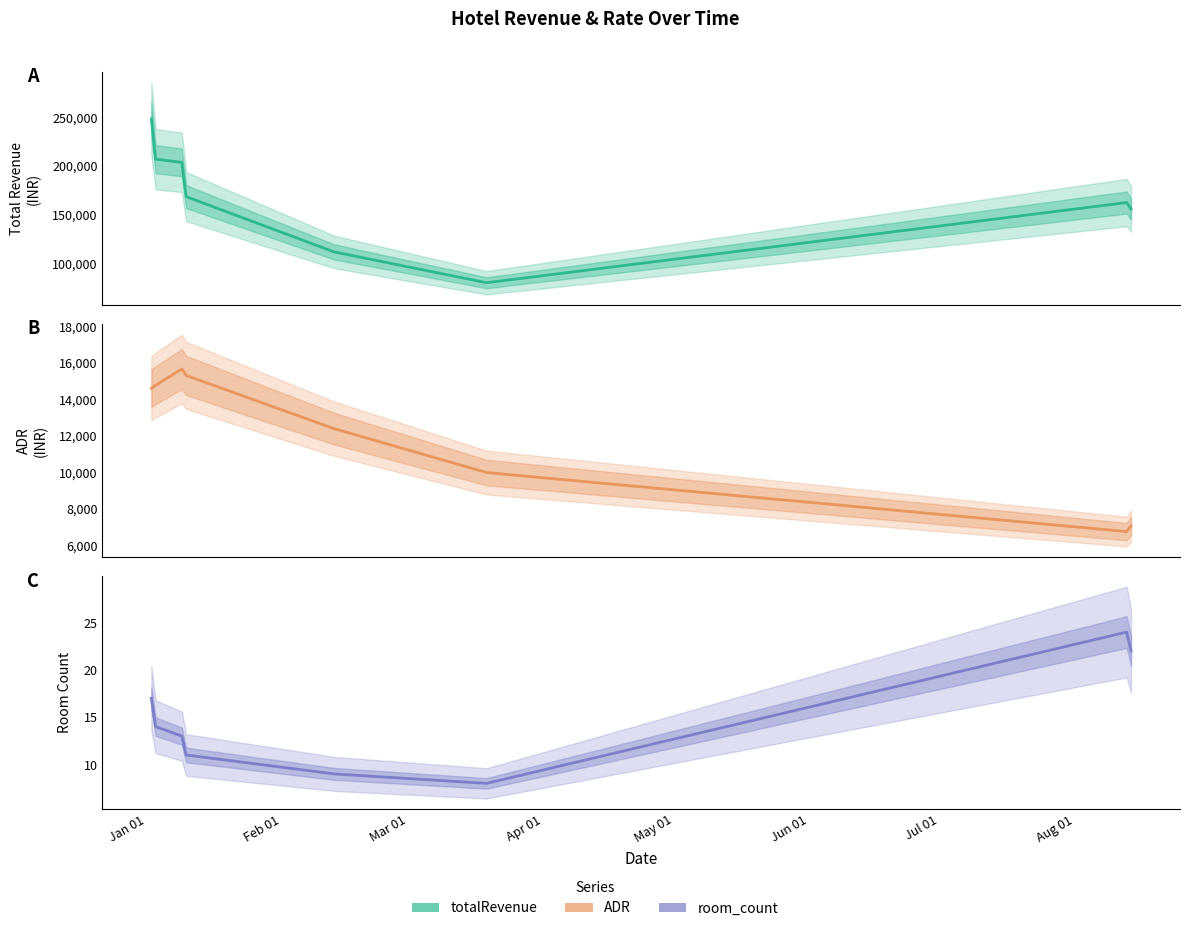

Rank the series by their maximum value, from lowest to highest.

room_count, ADR, totalRevenue